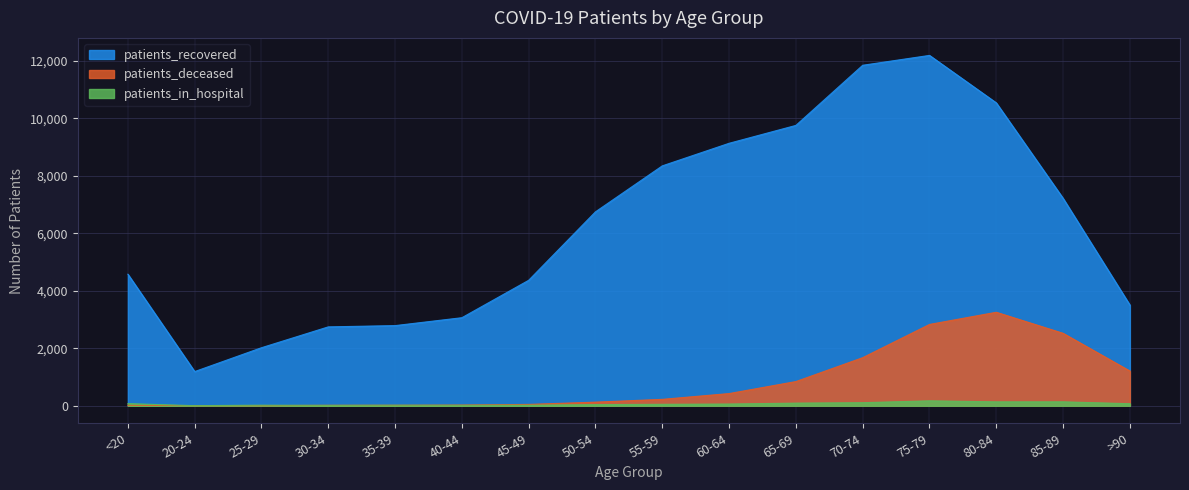

Reading left to right, list all the values displayed in this chart.

patients_recovered: <20=4576	20-24=1189	25-29=2019	30-34=2744	35-39=2788	40-44=3063	45-49=4365	50-54=6746	55-59=8345	60-64=9130	65-69=9752	70-74=11844	75-79=12187	80-84=10536	85-89=7215	>90=3503
patients_deceased: <20=17	20-24=4	25-29=3	30-34=16	35-39=18	40-44=24	45-49=47	50-54=126	55-59=223	60-64=424	65-69=842	70-74=1673	75-79=2829	80-84=3252	85-89=2520	>90=1208
patients_in_hospital: <20=74	20-24=3	25-29=20	30-34=13	35-39=19	40-44=16	45-49=18	50-54=39	55-59=51	60-64=60	65-69=92	70-74=107	75-79=171	80-84=136	85-89=137	>90=71